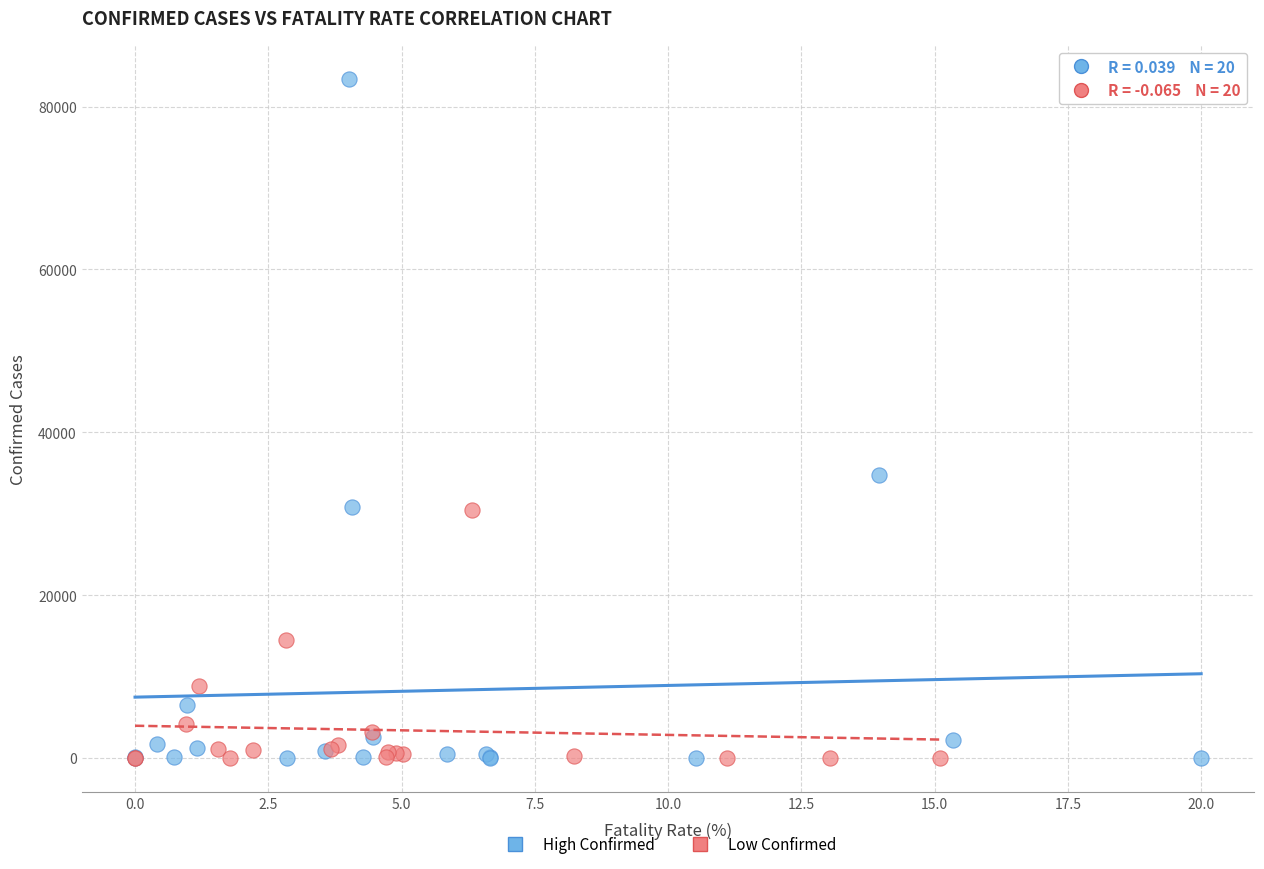

Which series contains the highest Y value?

High Confirmed